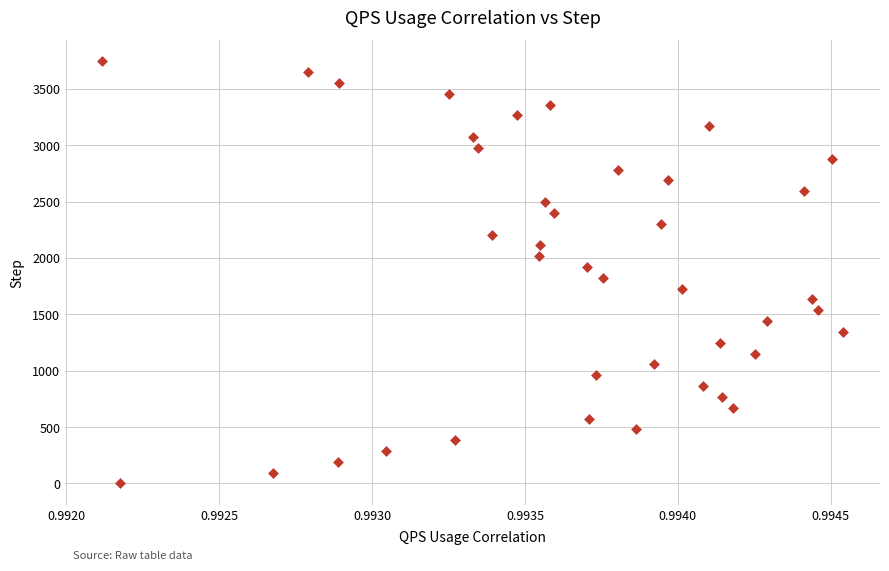

What is the range of Y values (max minus min)?

3744